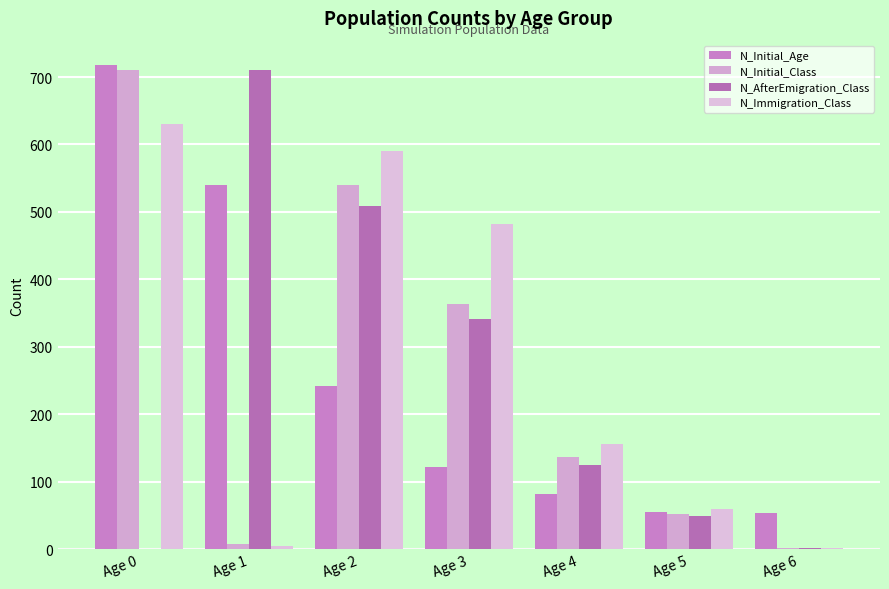

What is the value of the N_Initial_Age bar at the 5th from the left?

82